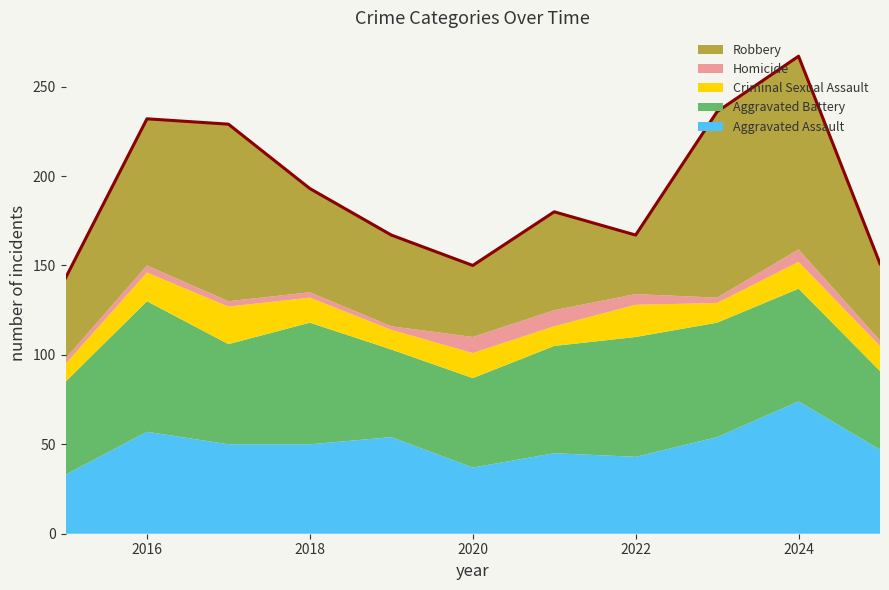

What value does the Homicide series have at 2021?

9